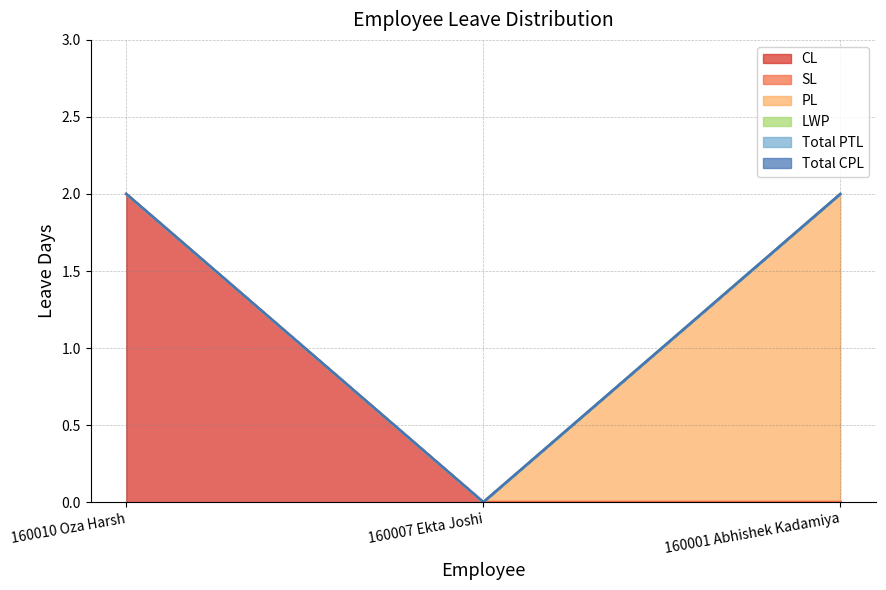

At which category is the sum across all series the highest?

160010 Oza Harsh